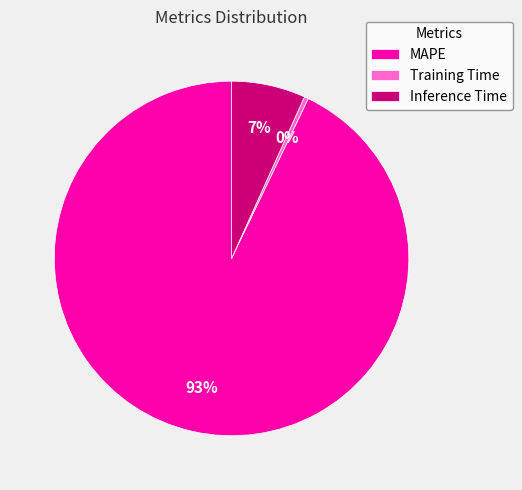

Rank the categories by value from lowest to highest.

Training Time, Inference Time, MAPE